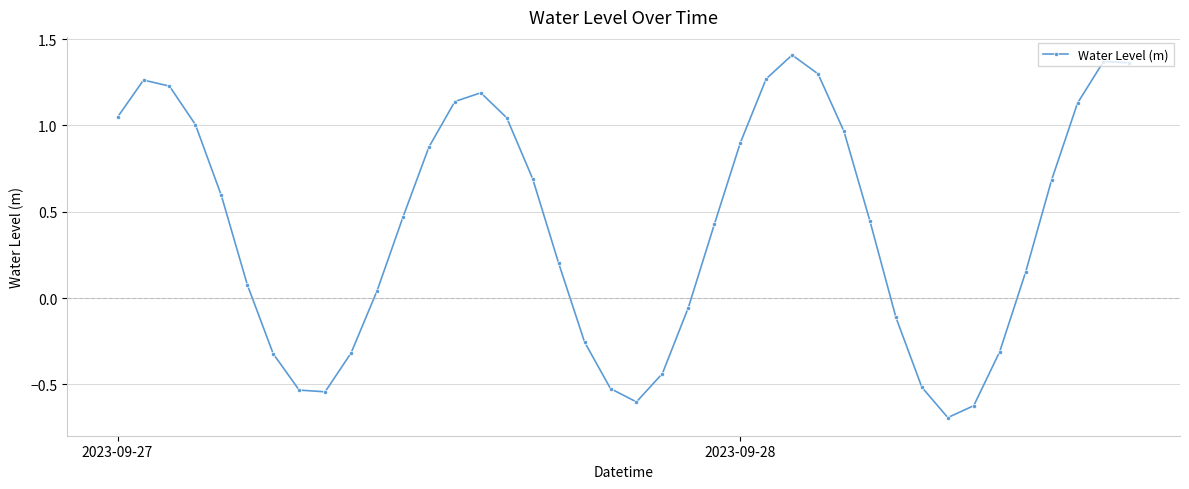

True or false: there are more than 2 points higher than both neighbors.

True